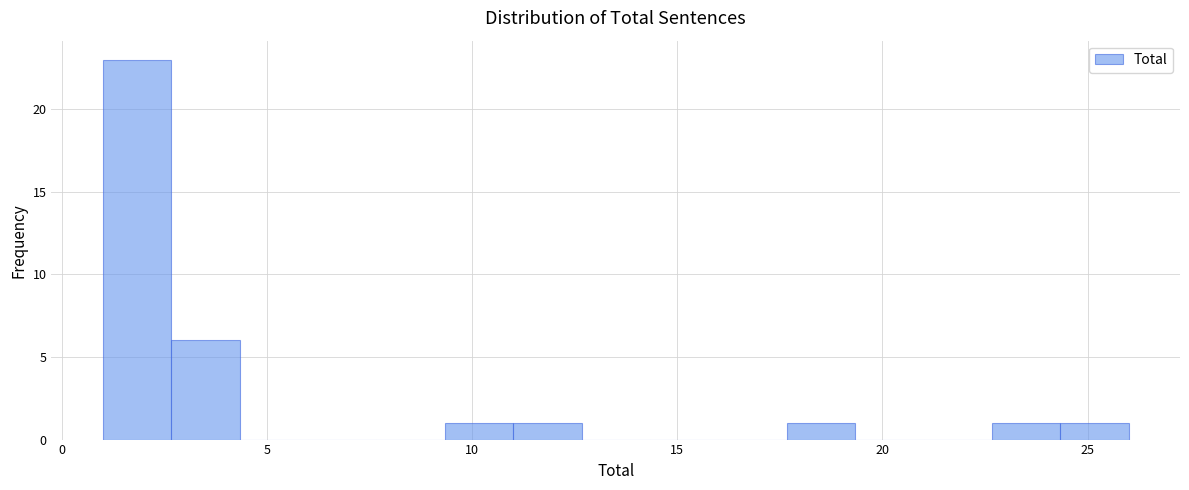

Read against the x-axis, roughly where is the centre of the tallest bar?

2.0